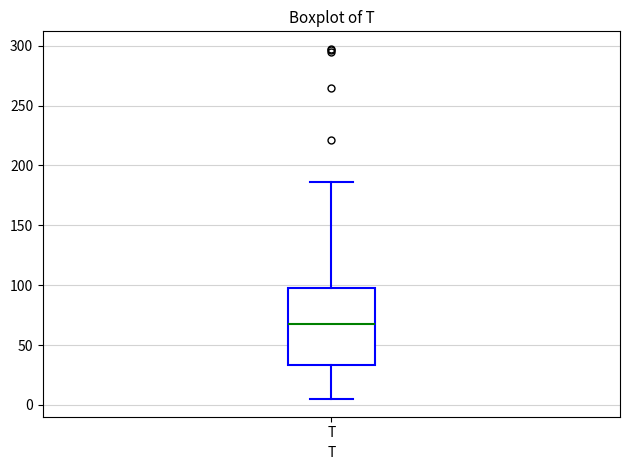

Where does the median line of the box for T sit on the y-axis? The values are not printed on the chart, so give them approximately, as read against the axis.

65